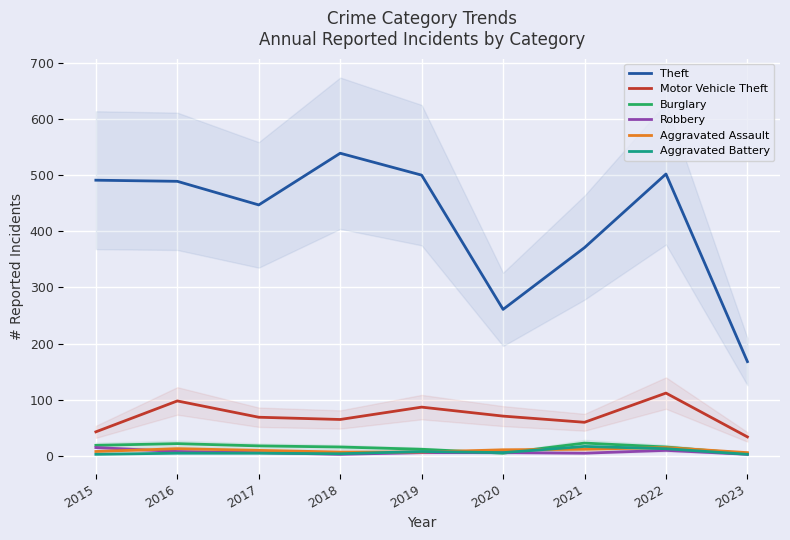

How many lines are shown in the chart?

6